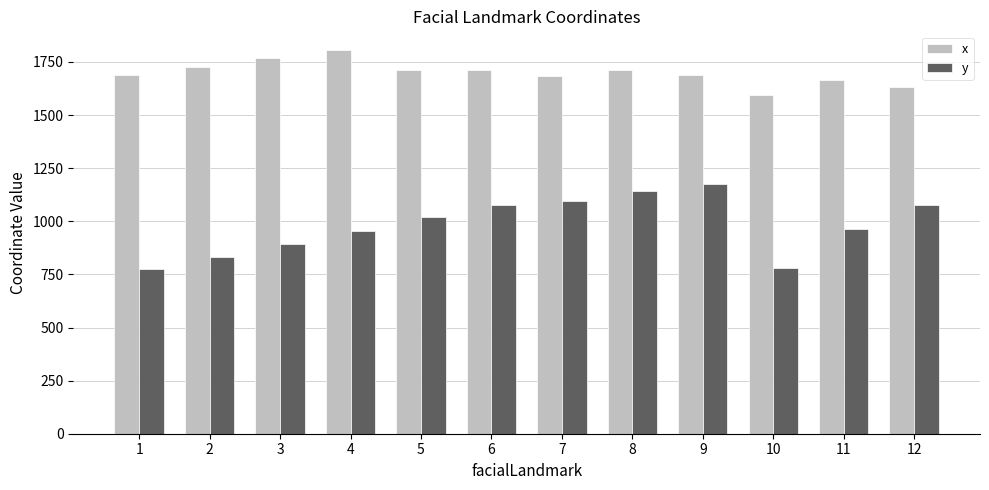

Is it true that x equals 529.0 at 10?

False